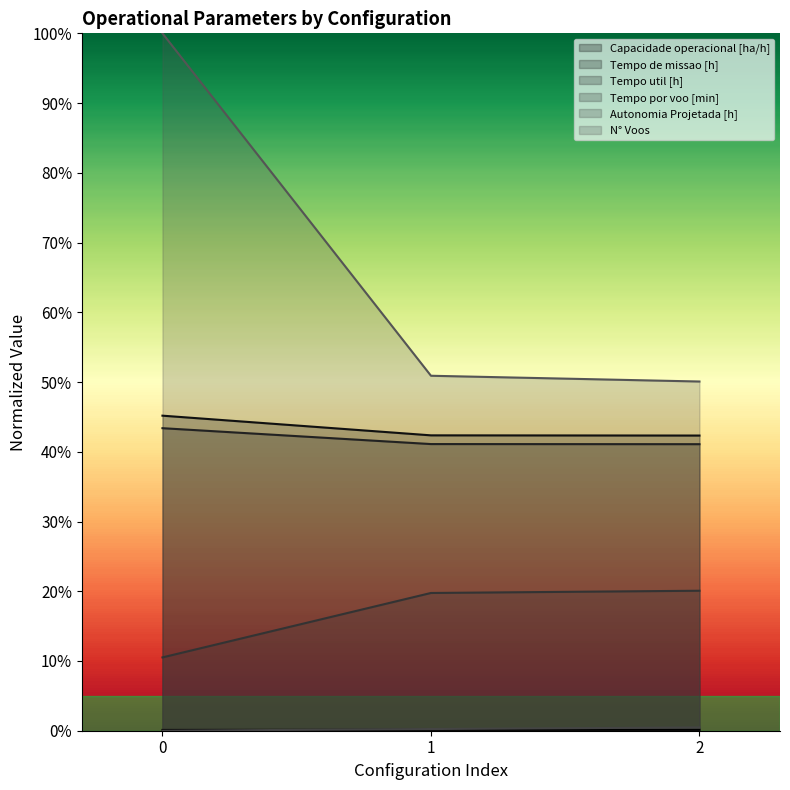

Reading right to left, what are all the values shown in this chart?

Capacidade operacional [ha/h]: 0.0	0.0	0.0
Tempo de missao [h]: 0.4	0.4	0.5
Tempo util [h]: 0.4	0.4	0.4
Tempo por voo [min]: 0.2	0.2	0.1
Autonomia Projetada [h]: 0.0	0.0	0.0
N° Voos: 0.5	0.5	1.0